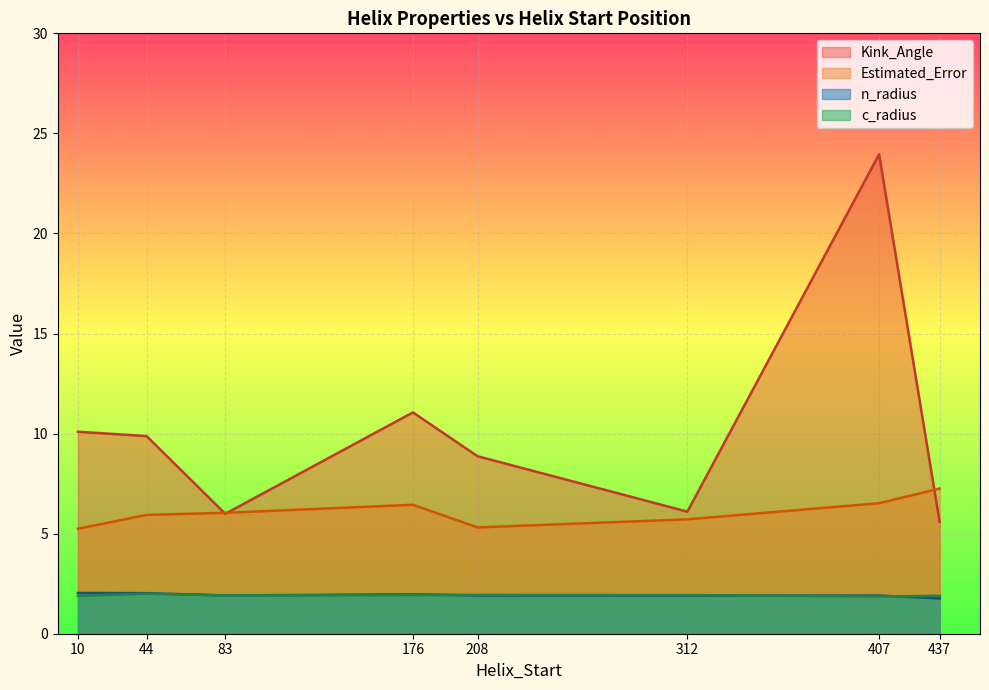

Which series has the widest spread of values?

Kink_Angle